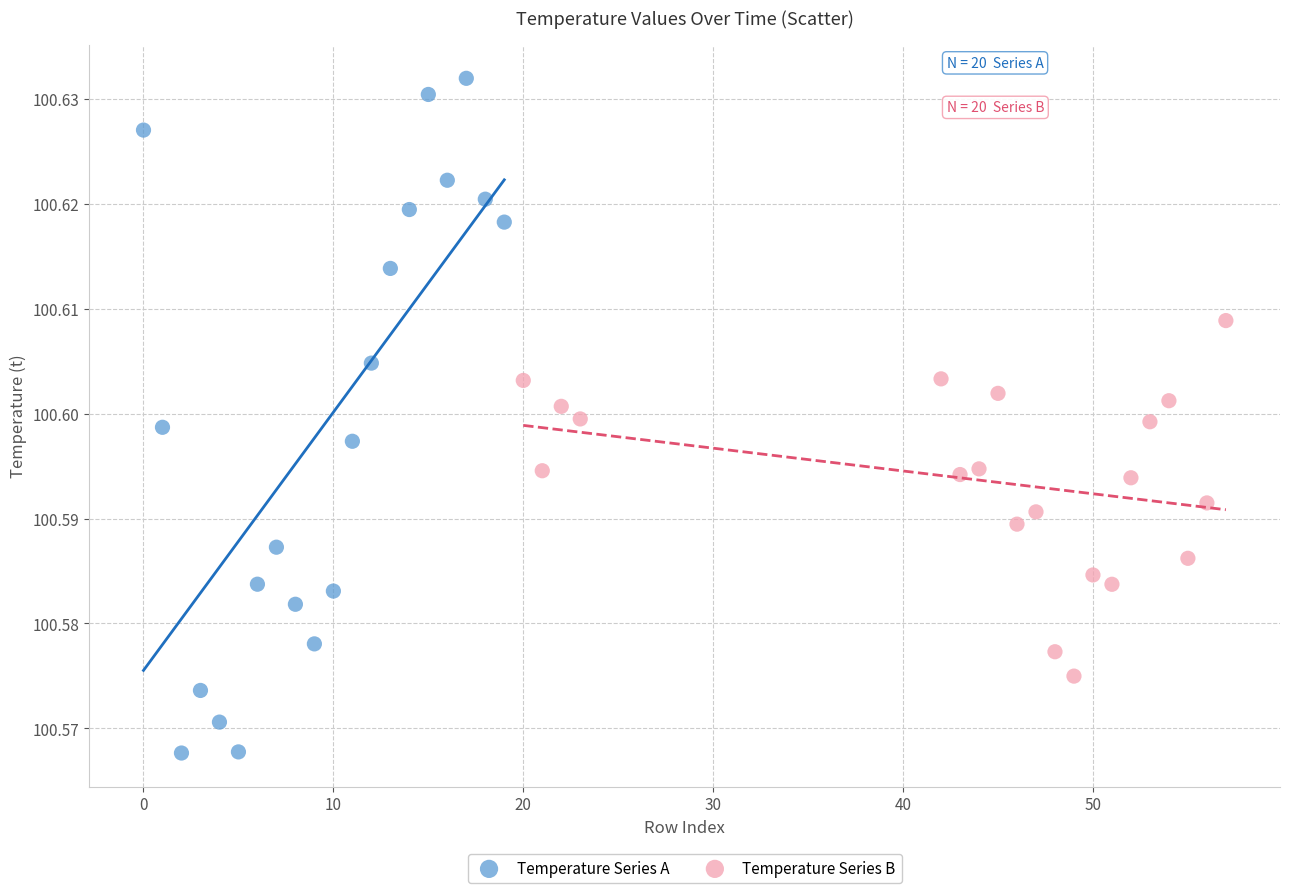

Which series reaches the maximum Y coordinate?

Temperature Series A